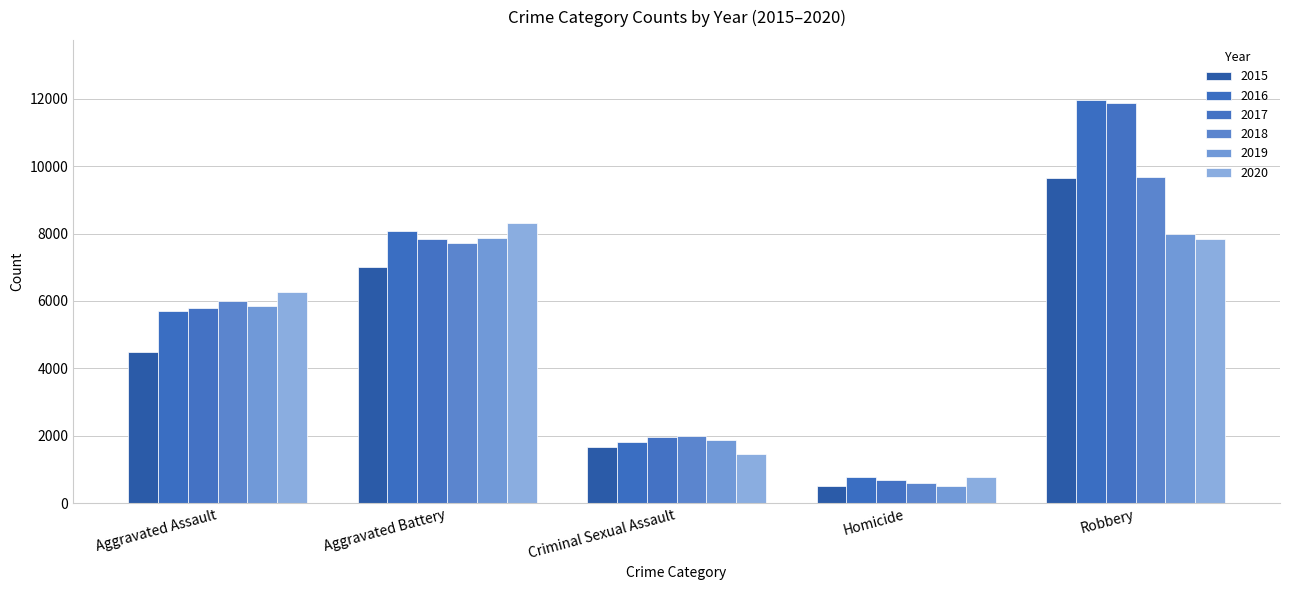

Rank the series at Criminal Sexual Assault from highest to lowest value.

2018, 2017, 2019, 2016, 2015, 2020